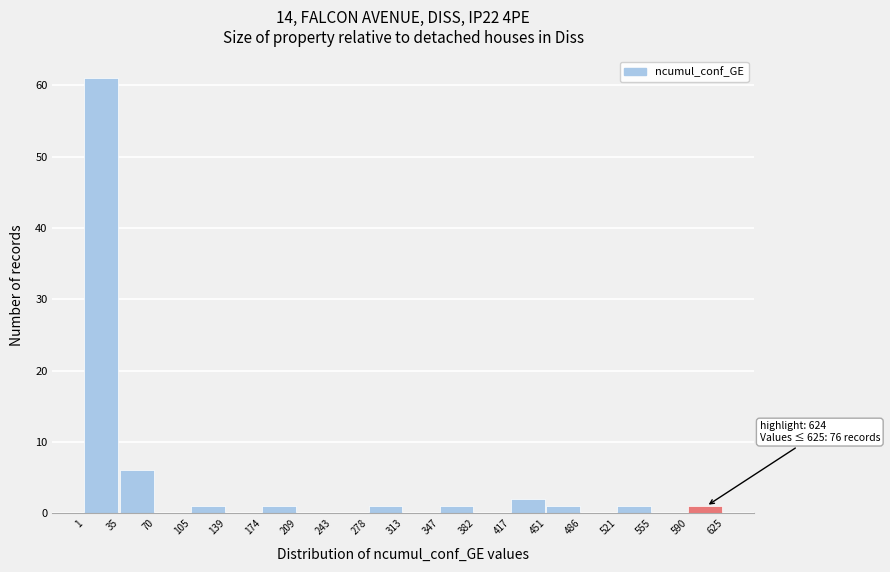

Over which range of the x-axis is the bar tallest?

1 to 35